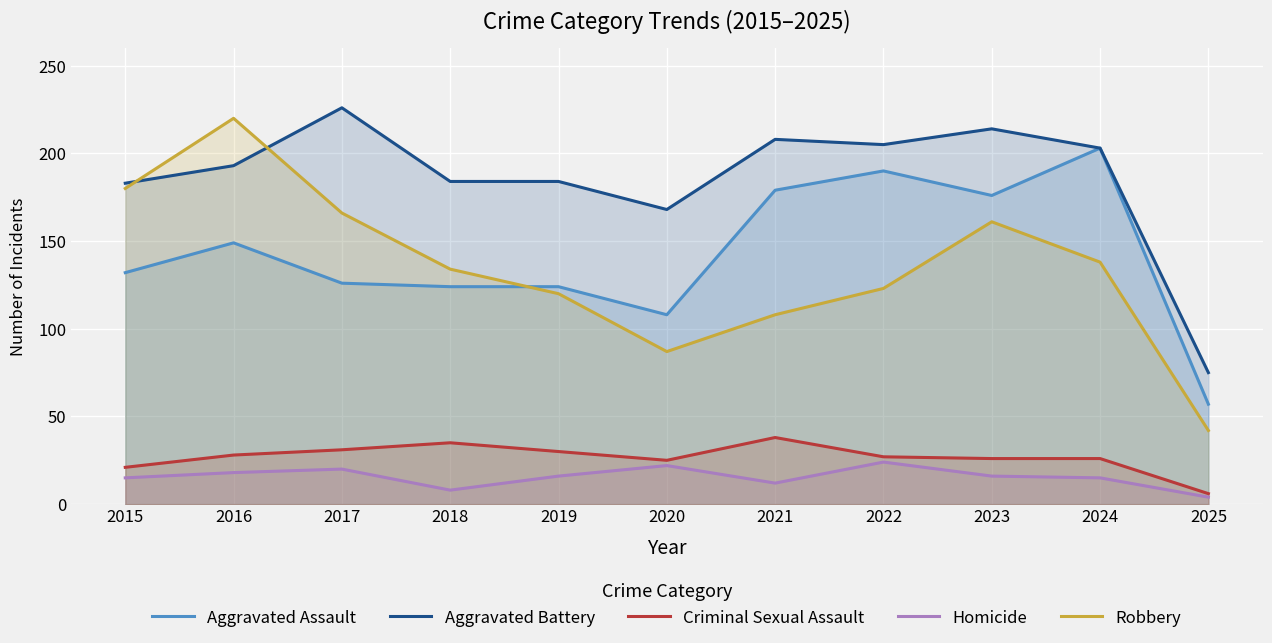

At which label is Homicide closest to 14?

2015